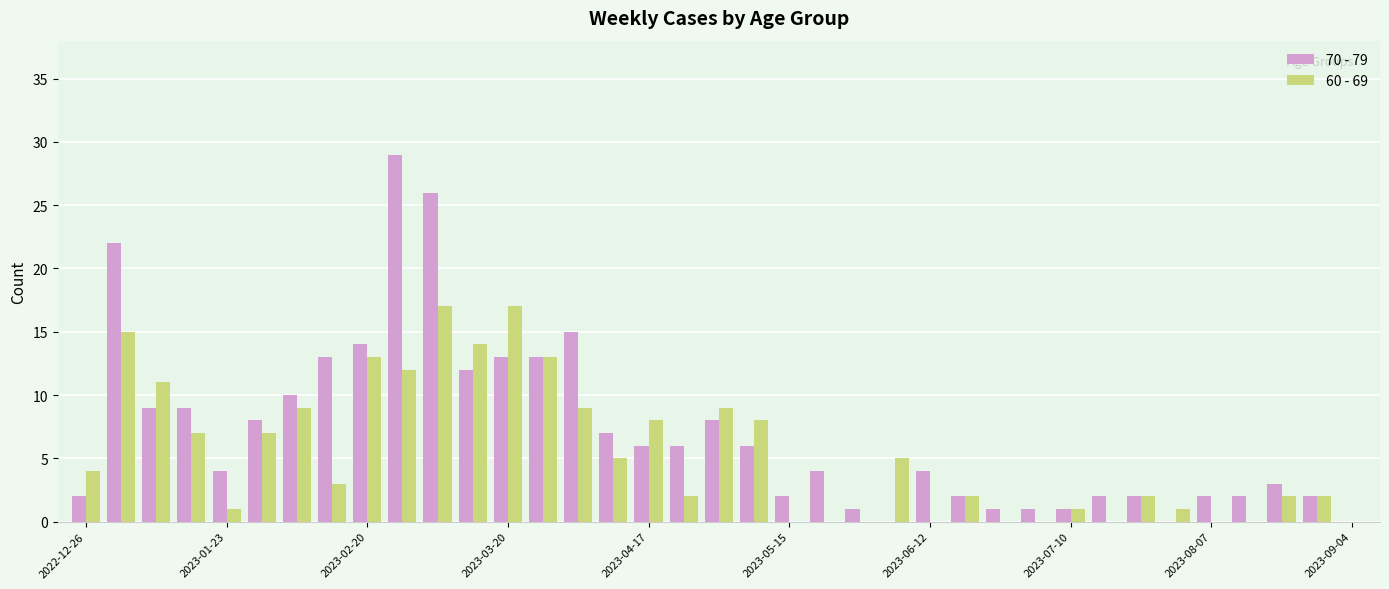

What is the sum of all 60 - 69 values?

199